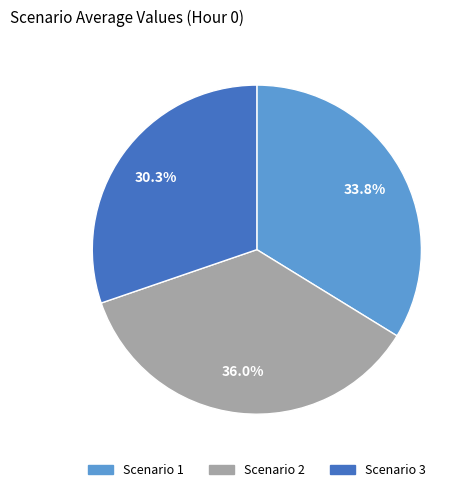

Combined, do Scenario 2 and Scenario 3 account for over 50%?

Yes